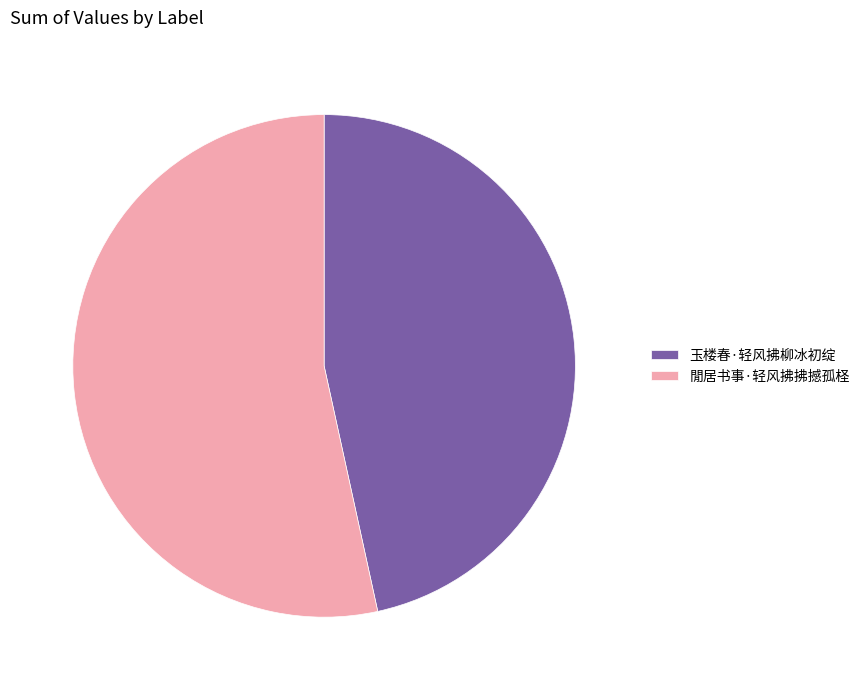

Rank the categories by value from highest to lowest.

閒居书事·轻风拂拂撼孤柽, 玉楼春·轻风拂柳冰初绽